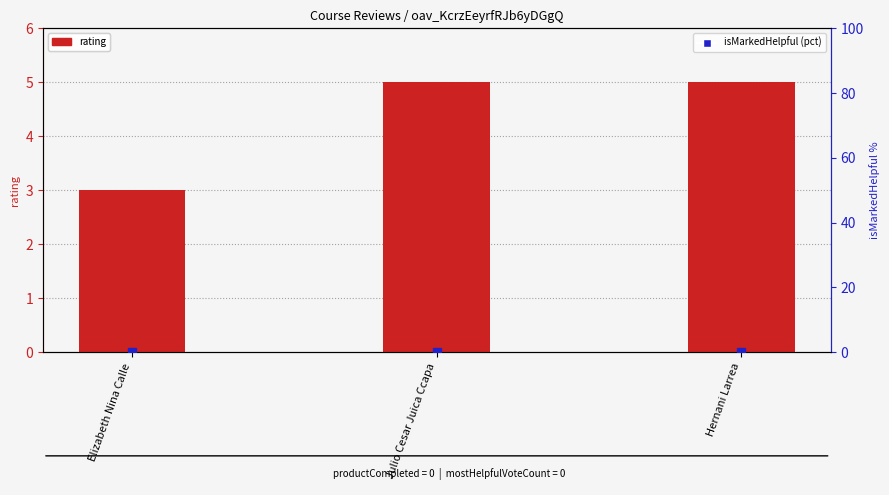

At how many categories does at least one series exceed 1?

3